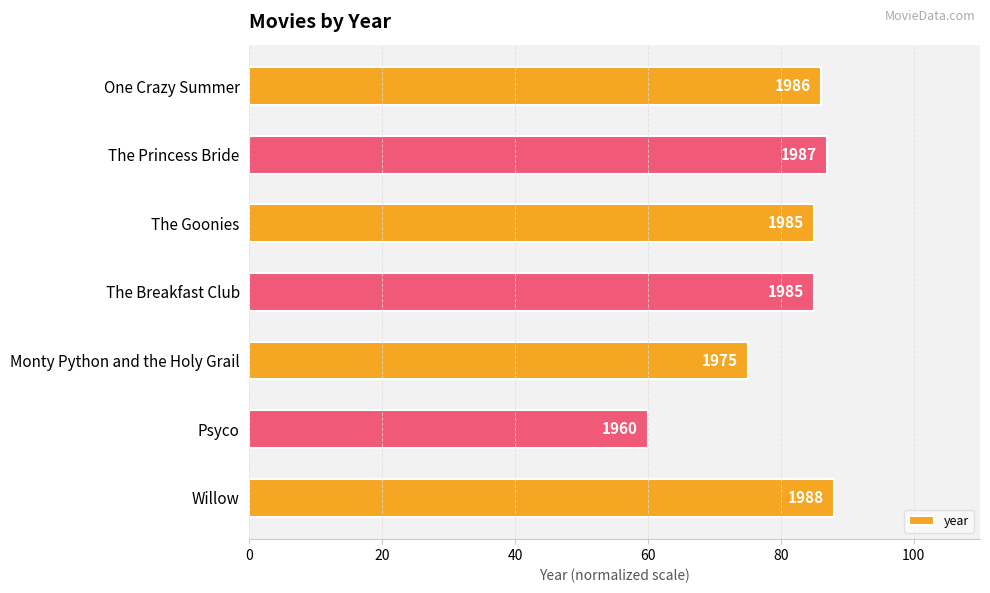

How many bars are there in total?

7